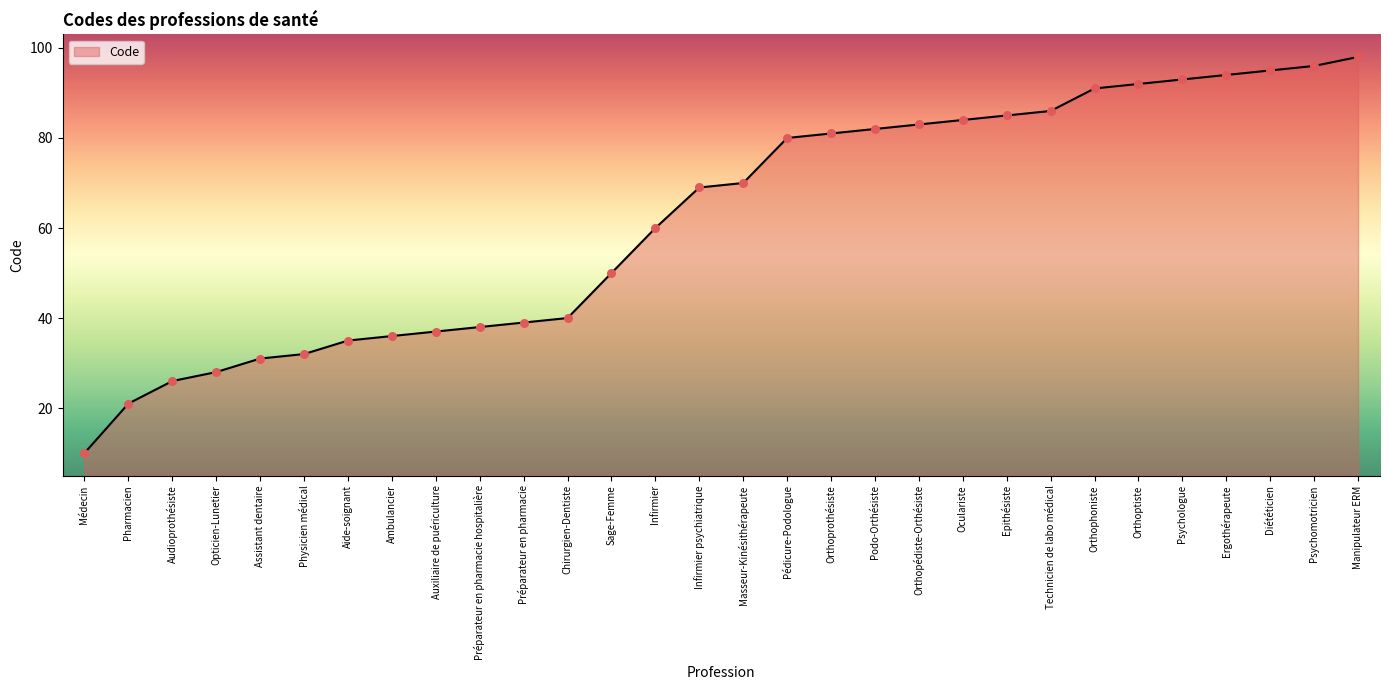

Approximately how many times larger is the value at Epithésiste compared to Psychologue?

0.9